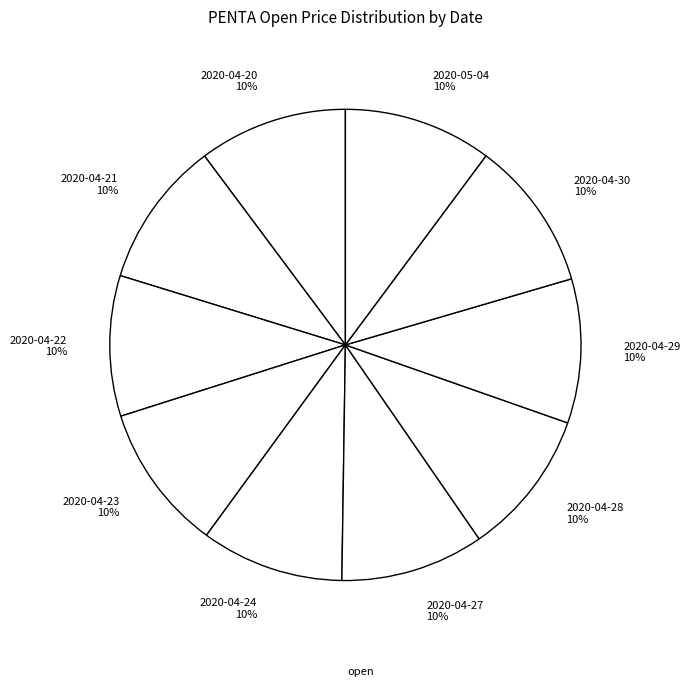

What is the largest slice in the pie chart?

2020-04-30